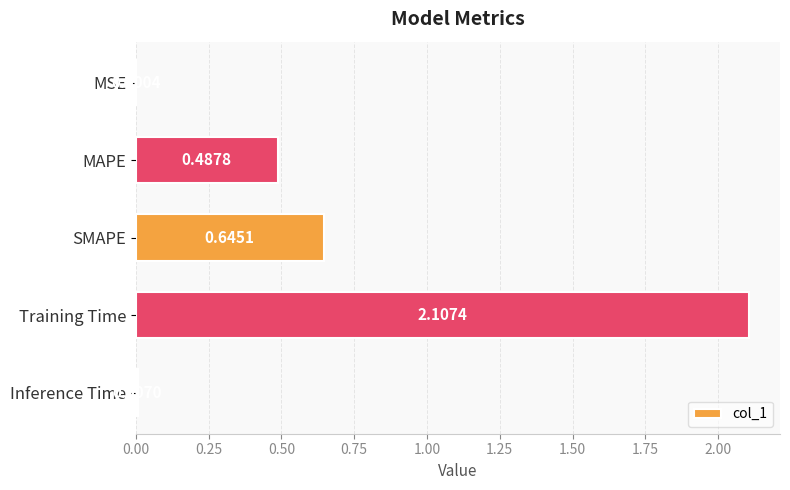

What is the sum of all values?

3.2